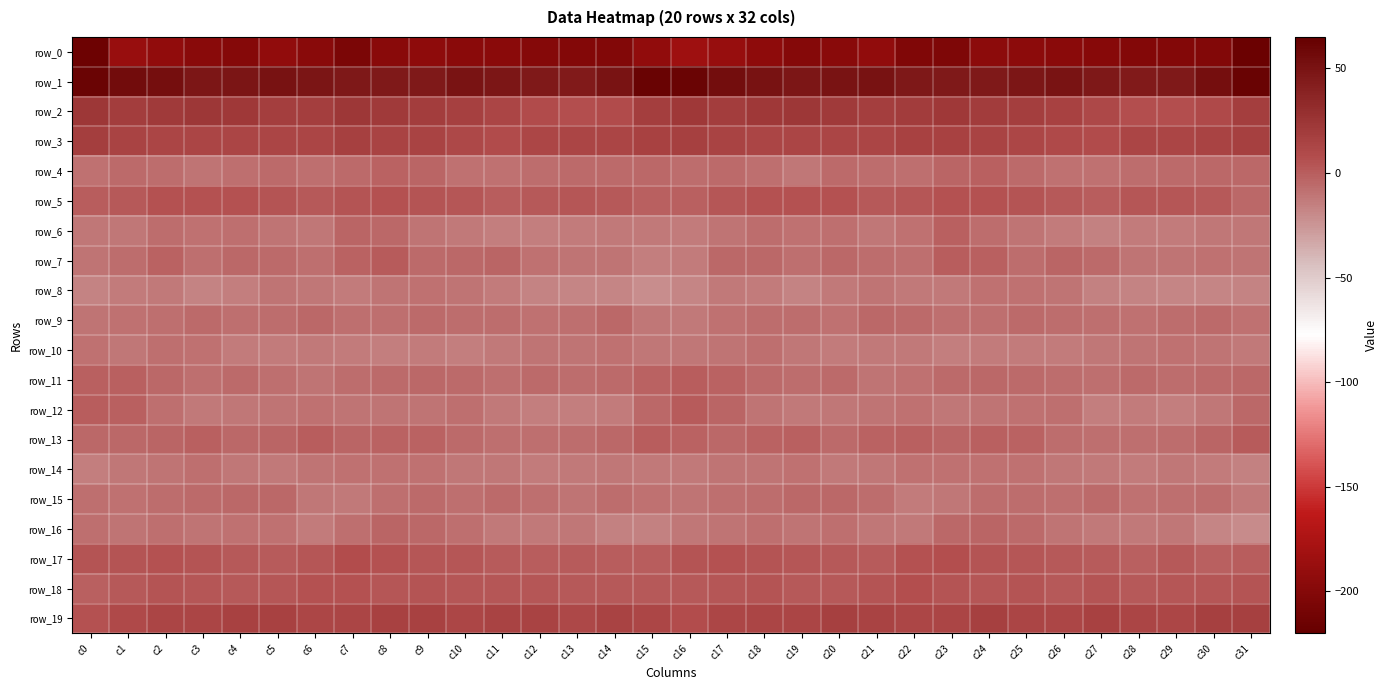

What is the total value across all series at c30?

-220.7